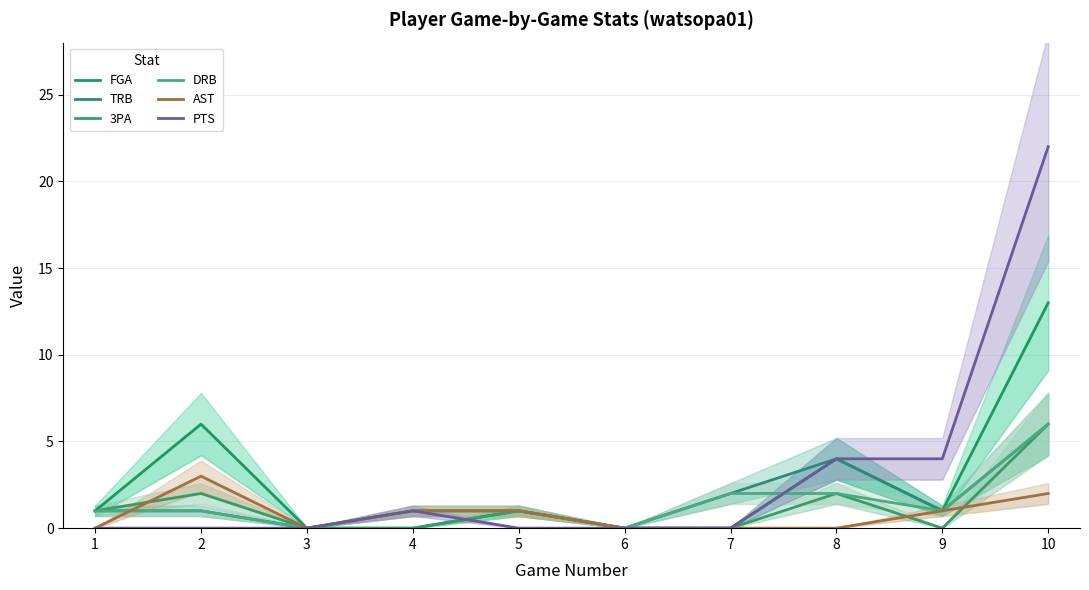

True or false: PTS has a value of -14 at 2.

False